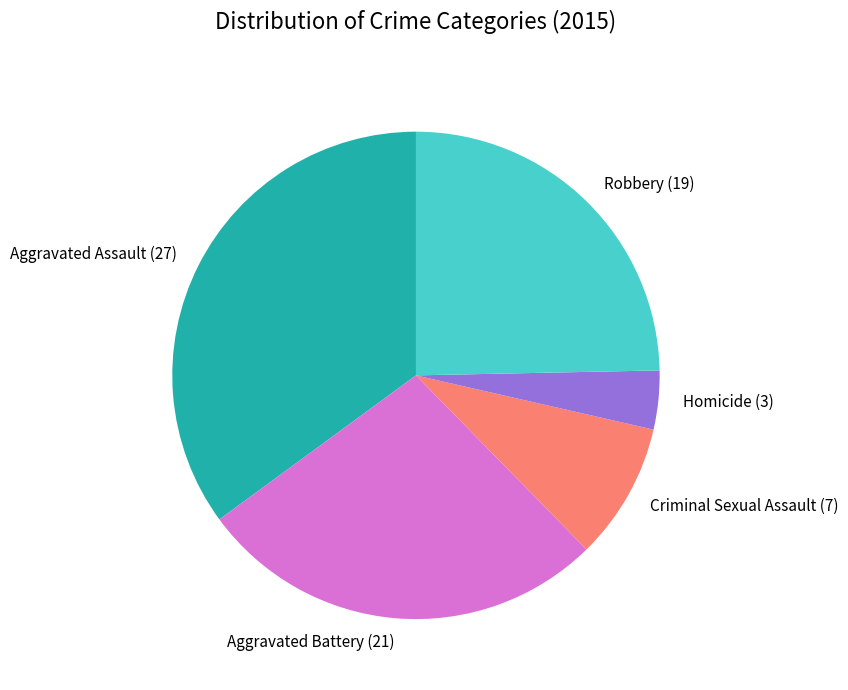

Rank the categories by value from highest to lowest.

Aggravated Assault, Aggravated Battery, Robbery, Criminal Sexual Assault, Homicide